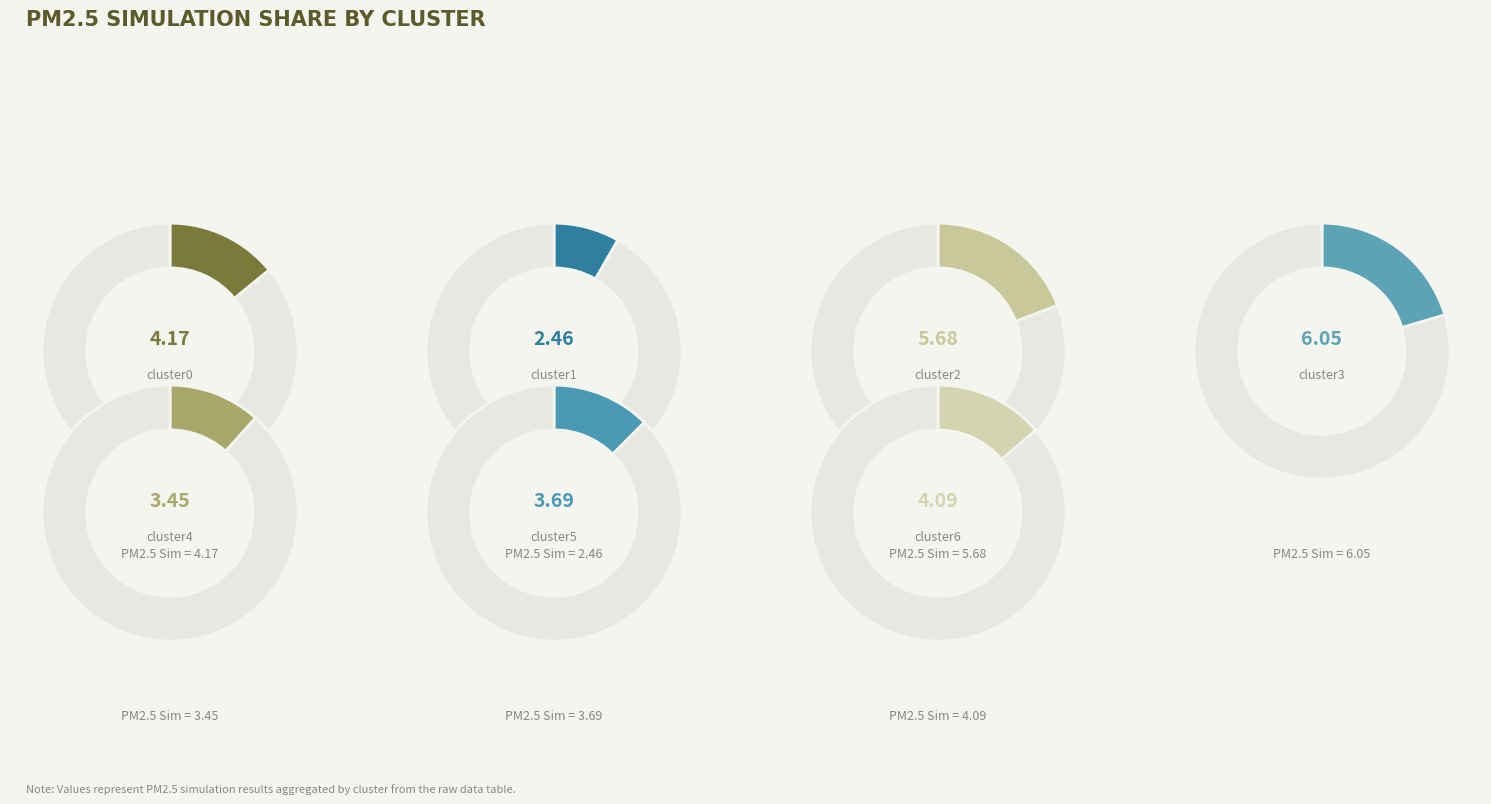

Which has a higher value, cluster0 or cluster2?

cluster2